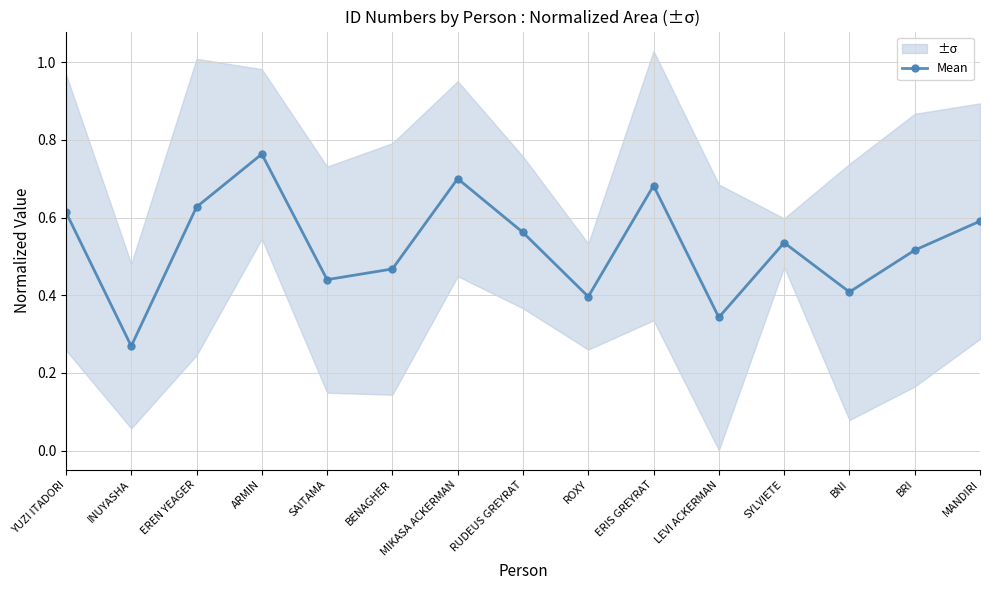

How many interior local peaks (higher than both neighbors) does the data have?

4